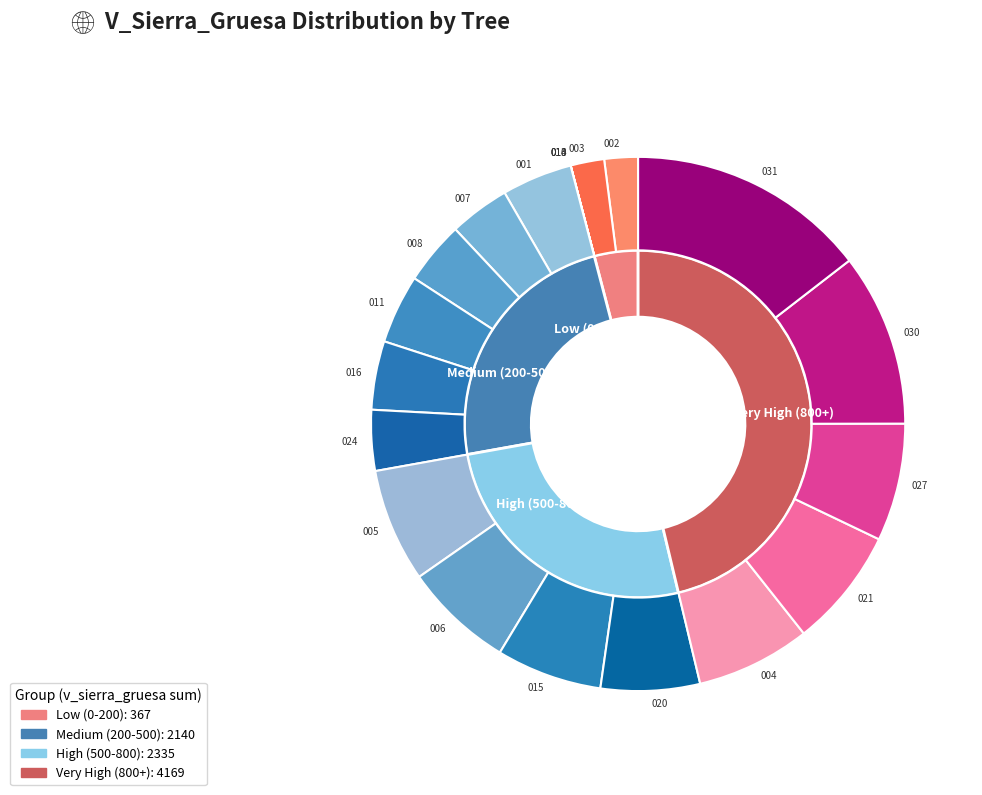

What percentage do 420430001 and 420430015 together represent?

10.7%